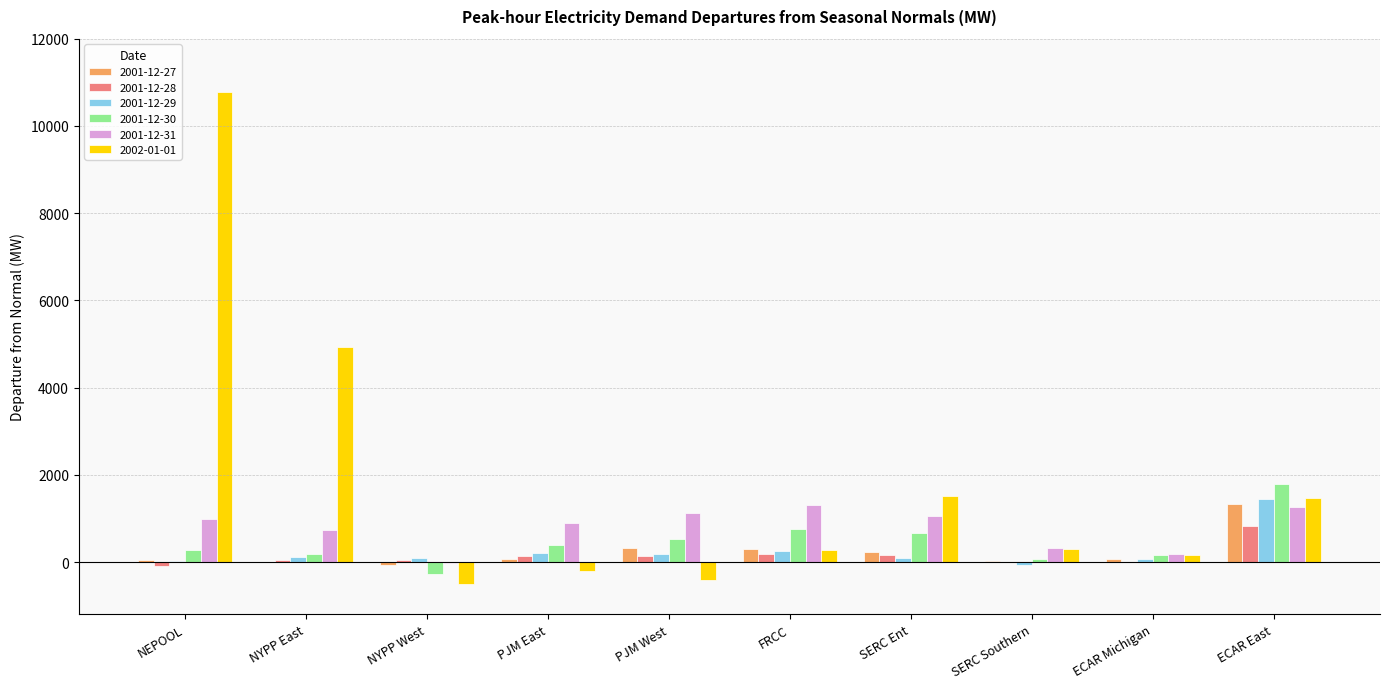

What is the greatest value displayed?

10787.1